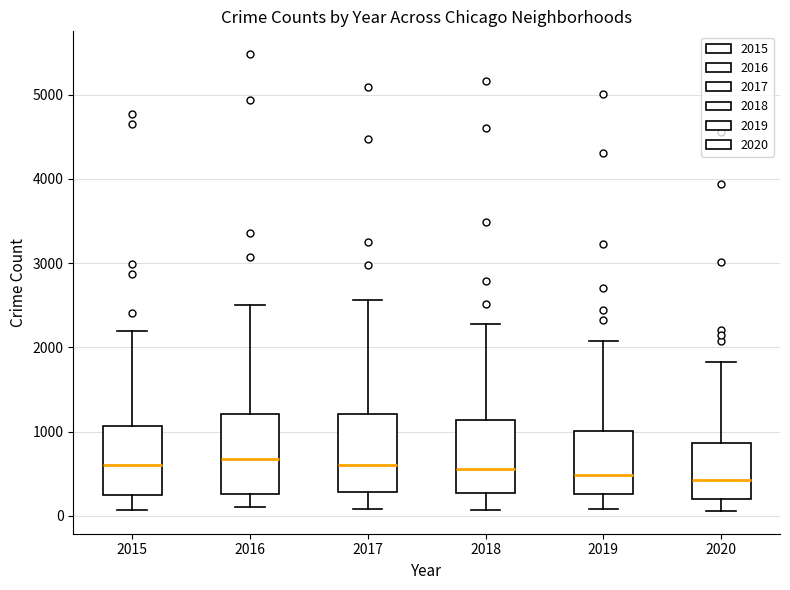

Reading left to right, transcribe this box plot: for each box, give where its median line is, the range the box spans, and where its two whiskers end, as read against the y-axis. The values are not printed on the chart, so give them approximately, as read against the axis.

2015: median 600, box 300 to 1100, whiskers 100 to 2200
2016: median 700, box 300 to 1200, whiskers 100 to 2500
2017: median 600, box 300 to 1200, whiskers 100 to 2600
2018: median 600, box 300 to 1100, whiskers 100 to 2300
2019: median 500, box 300 to 1000, whiskers 100 to 2100
2020: median 400, box 200 to 900, whiskers 100 to 1800